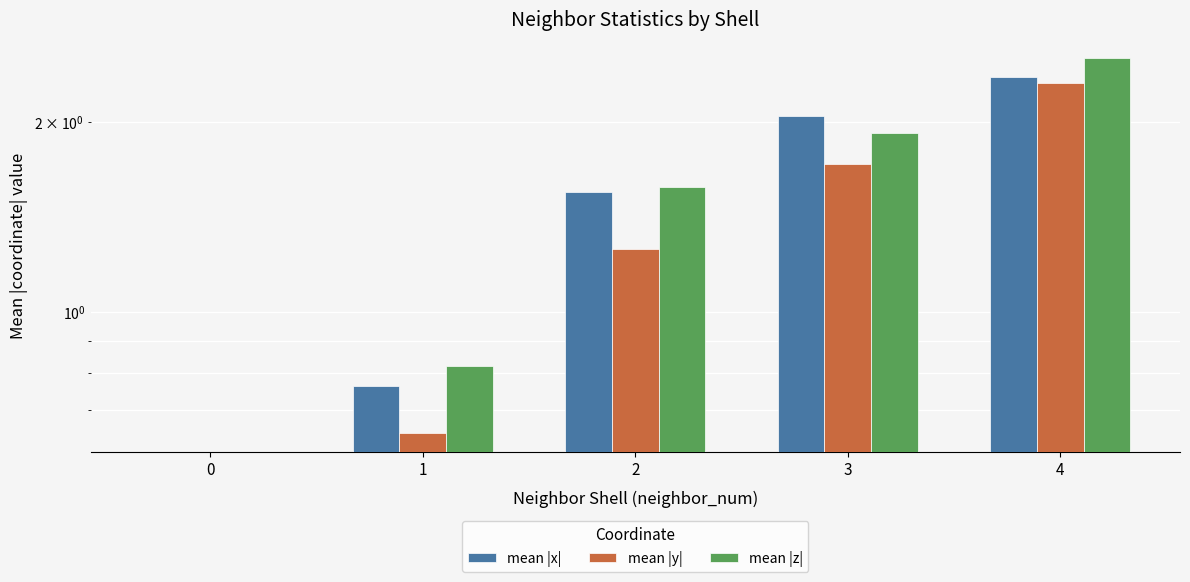

List the labels in order of mean |z| value, smallest first.

0, 1, 2, 3, 4